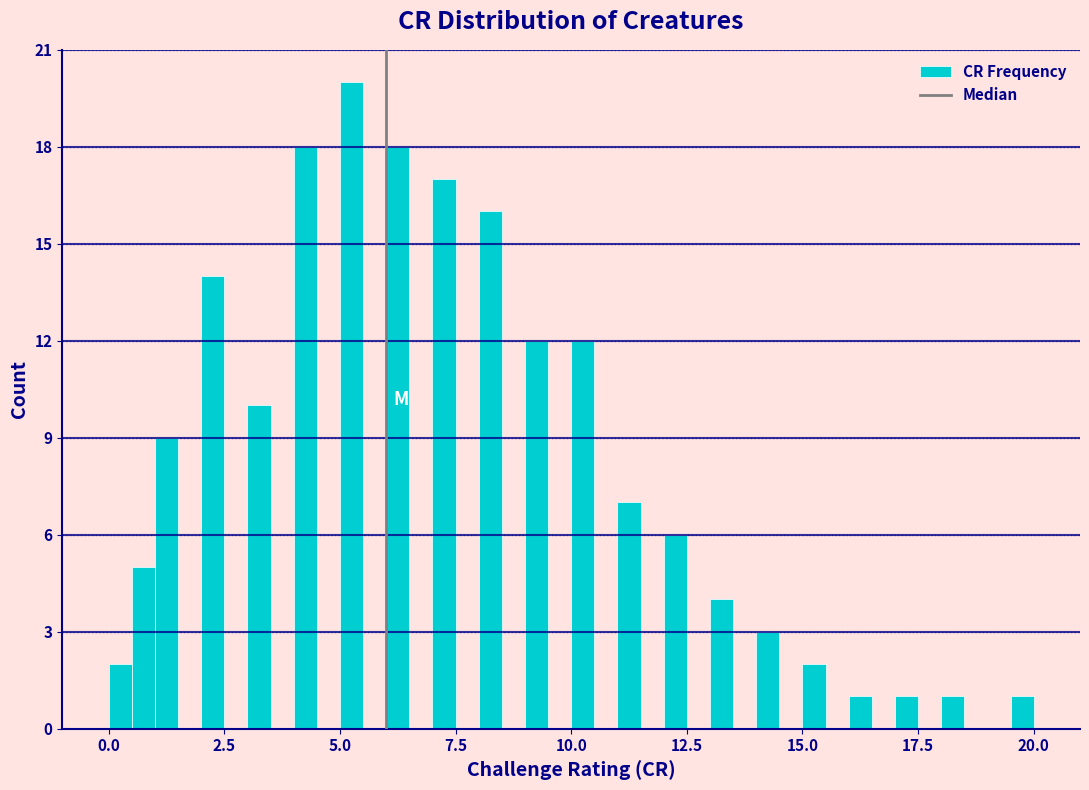

Around what value on the x-axis is the tallest bar? Give the approximate position of its centre, as read against the axis.

5.5